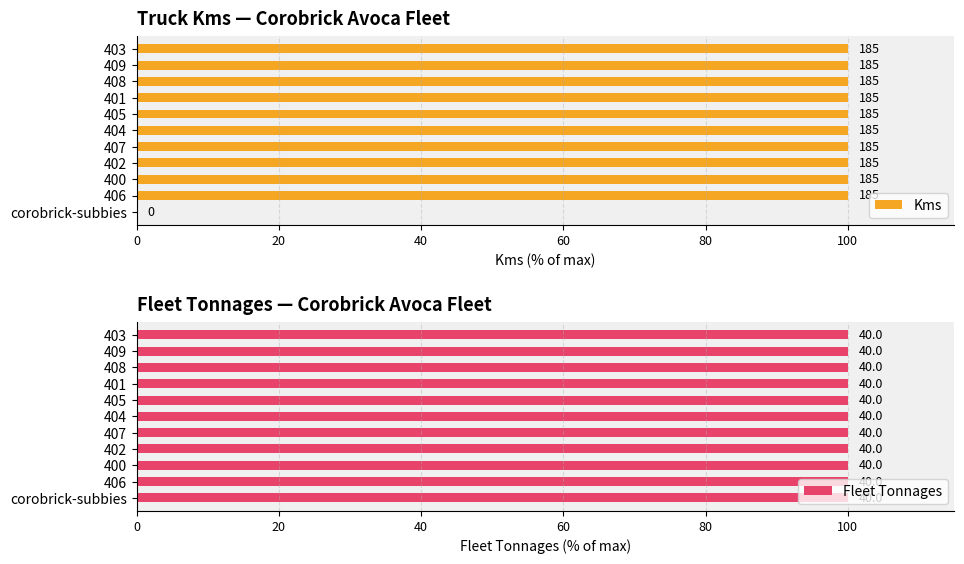

Rank the series by their average value, from highest to lowest.

Kms, Fleet Tonnages